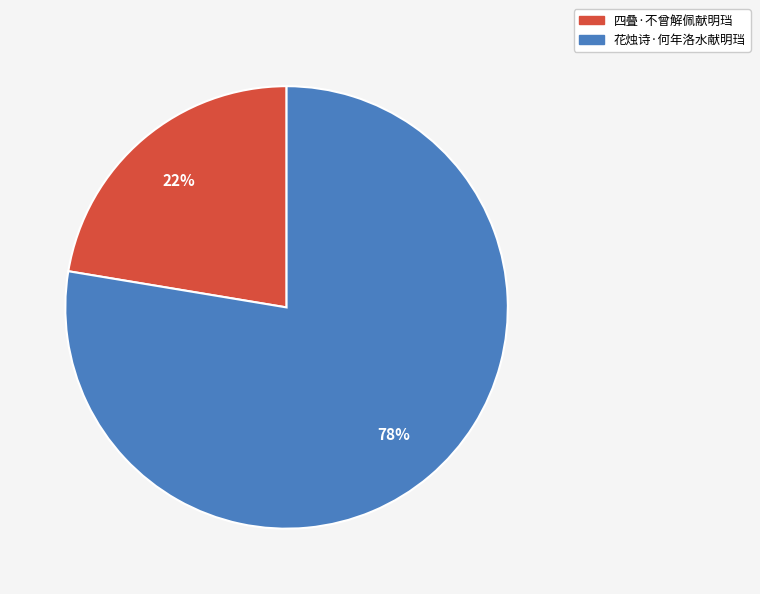

To the nearest percent, what is the combined percentage of 花烛诗·何年洛水献明珰 and 四叠·不曾解佩献明珰?

100%